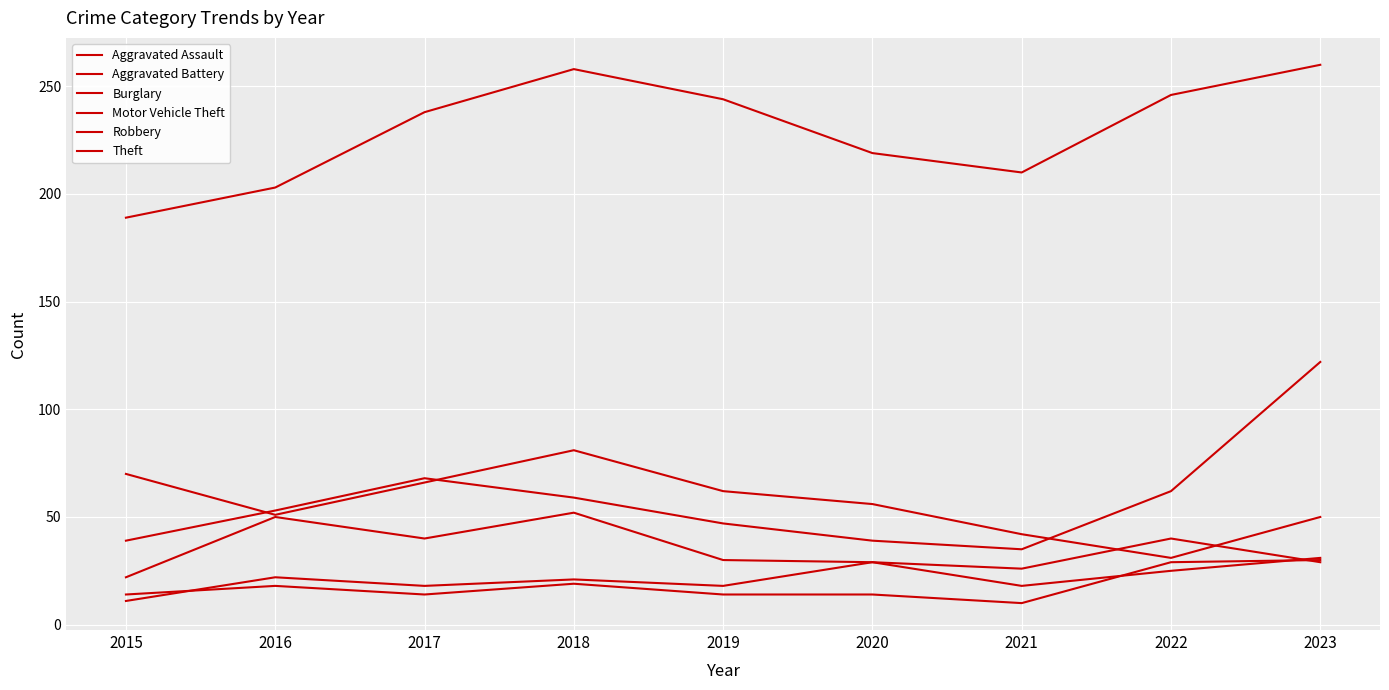

How many lines are shown in the chart?

6